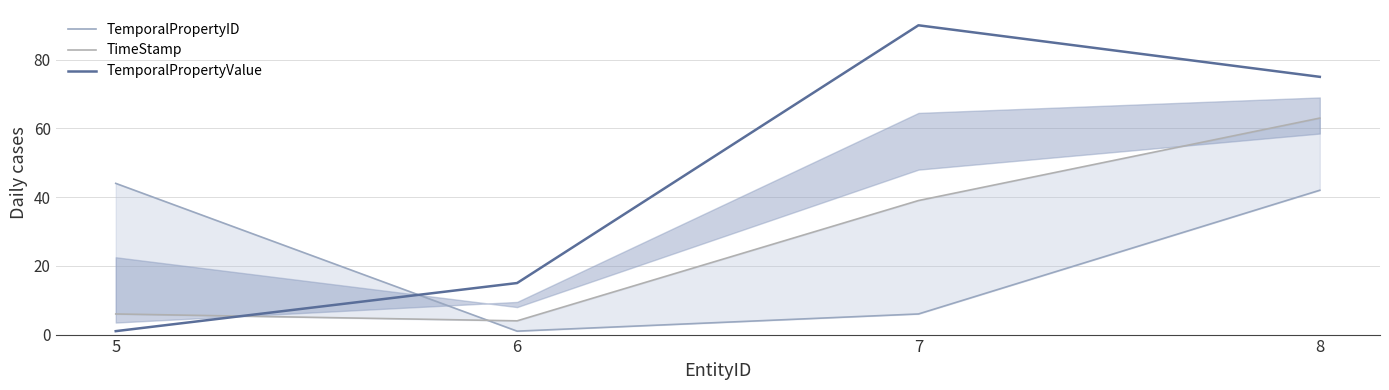

How many values in the TimeStamp series are below 39?

2